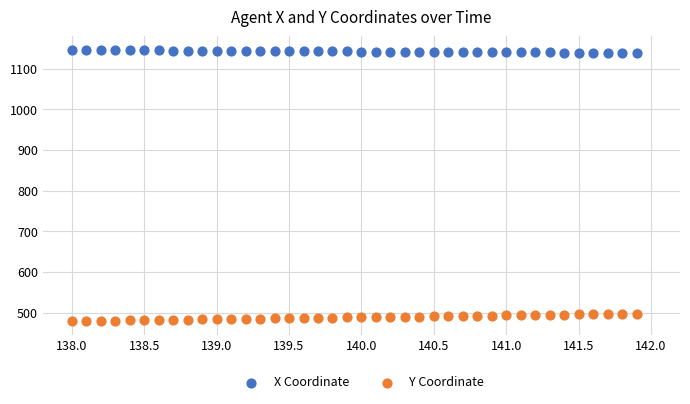

Which series contains the lowest Y value?

Y Coordinate